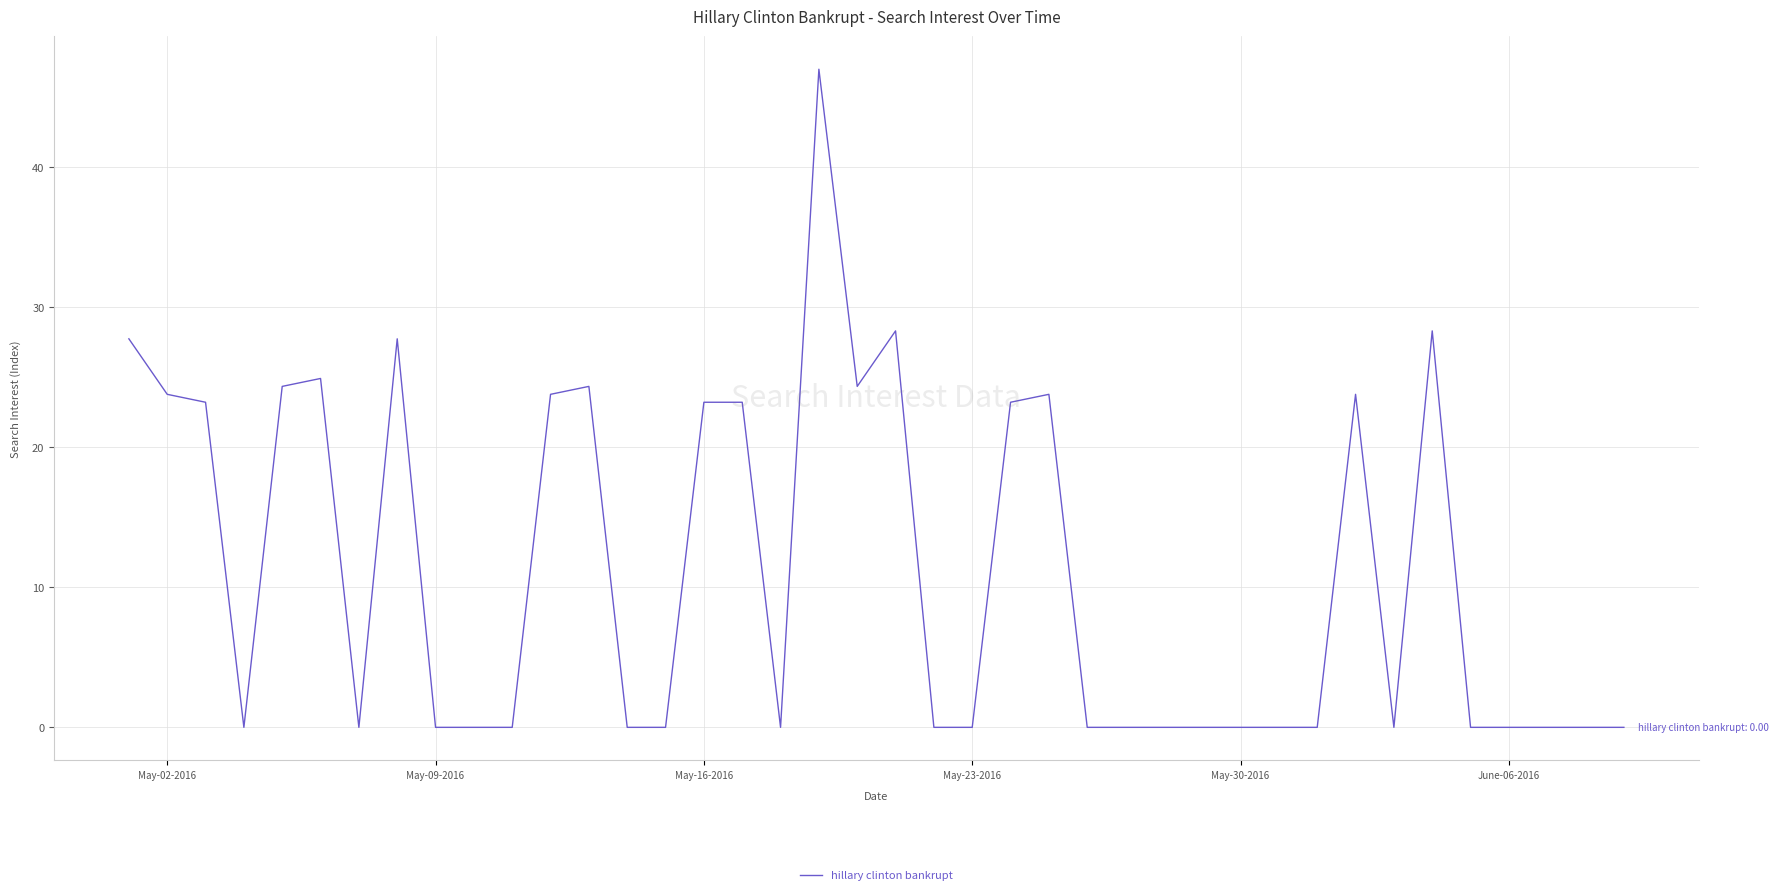

What is the difference between the maximum and minimum values?

47.0